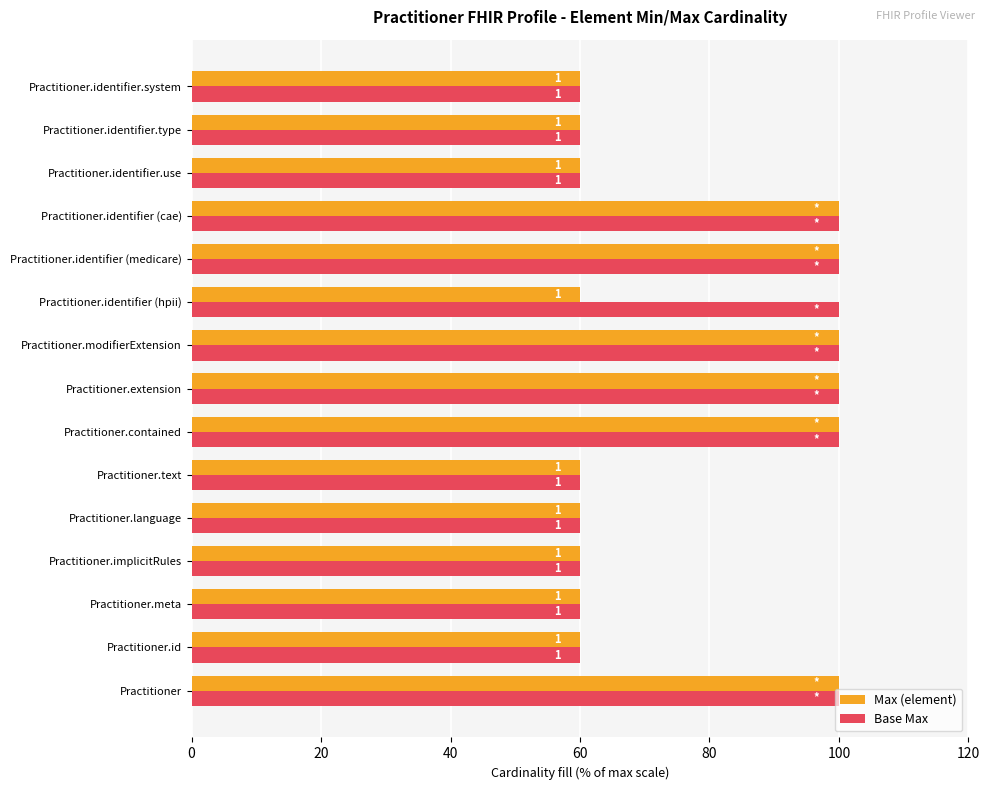

What are all the series names shown in the legend?

Max (element), Base Max